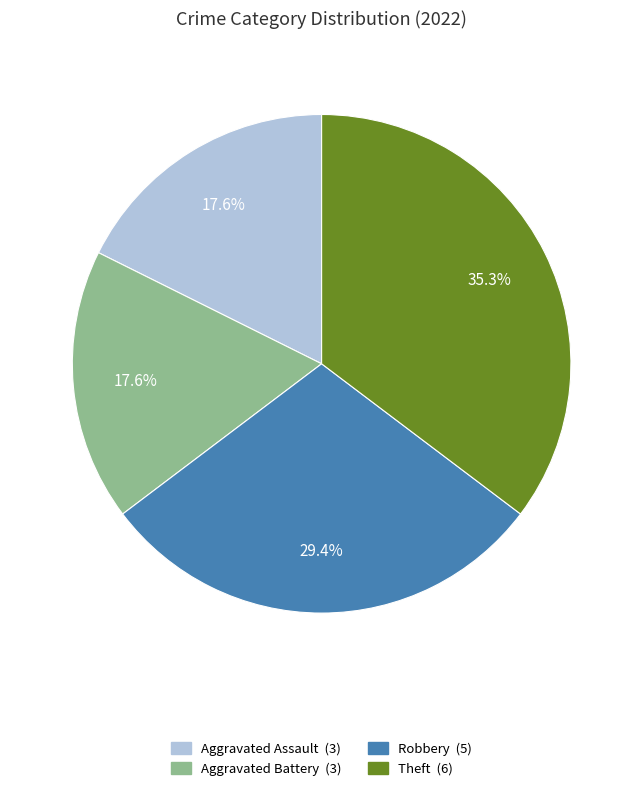

Is there a majority slice in this chart?

No